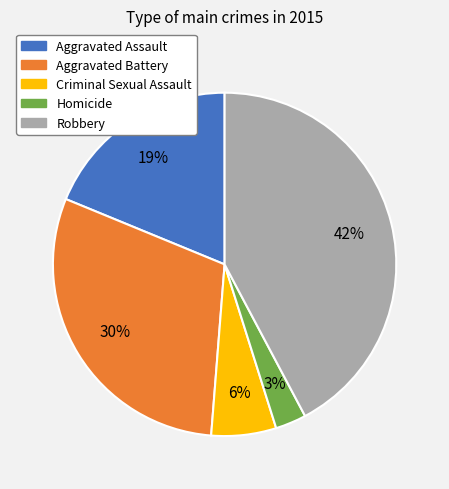

What is the ratio of the value at Criminal Sexual Assault to the value at Aggravated Assault?

0.3